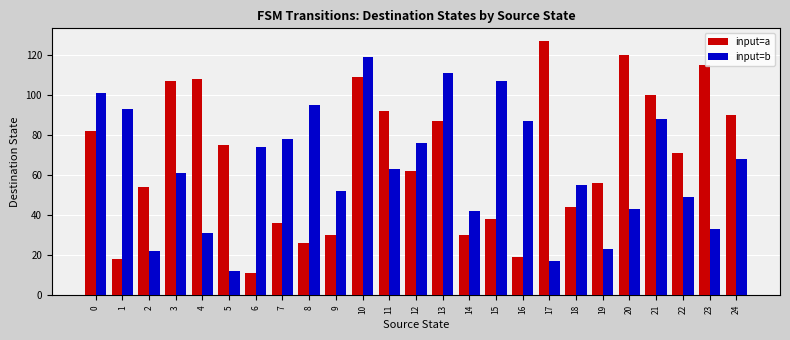

What is the greatest value displayed?

127